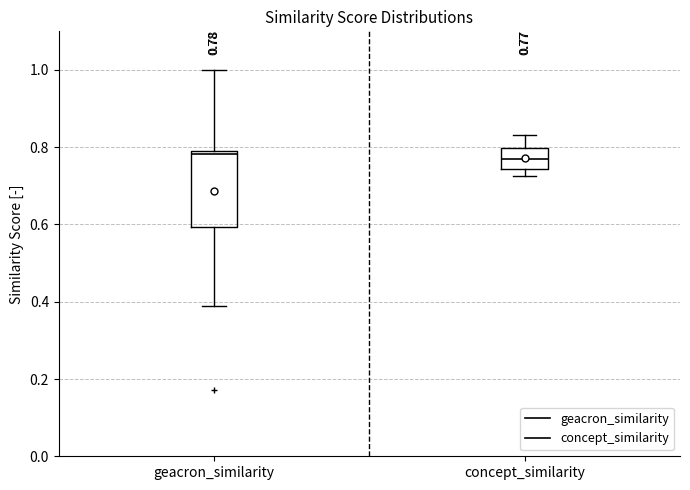

Comparing the boxes themselves (not the whiskers), which one is the tallest?

geacron_similarity